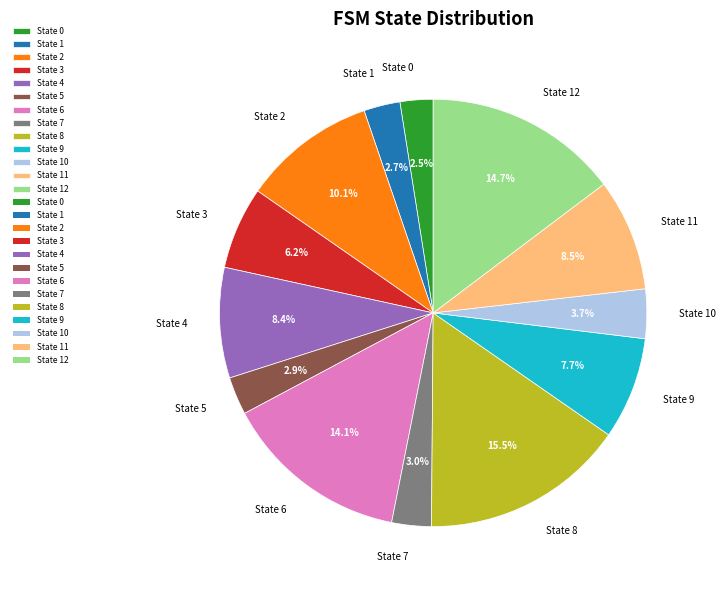

What portion of the pie excludes State 0?

97.5%